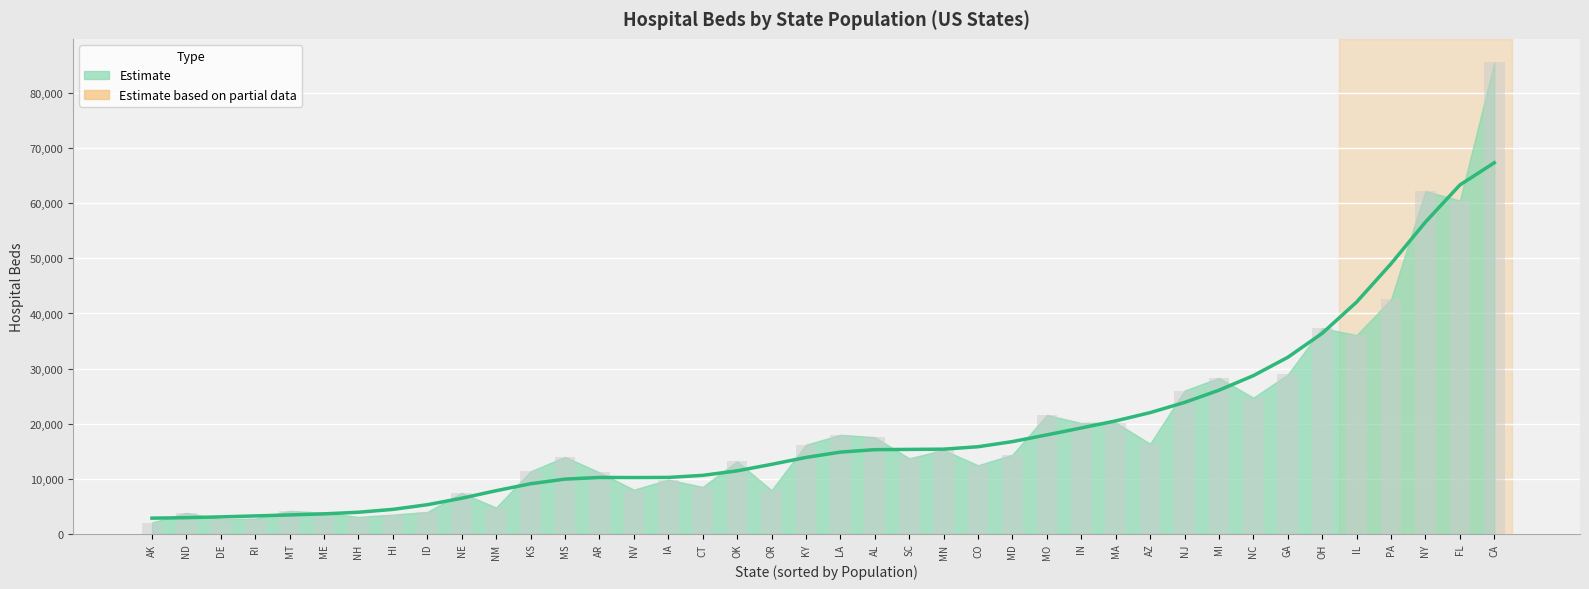

How many values are below 13957?

20